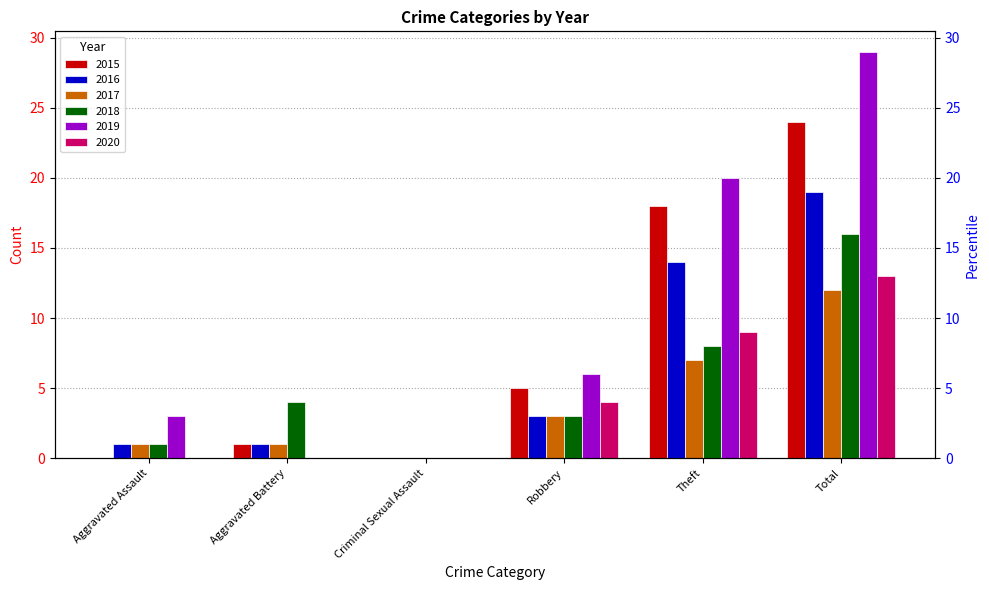

How many groups of bars are there?

6